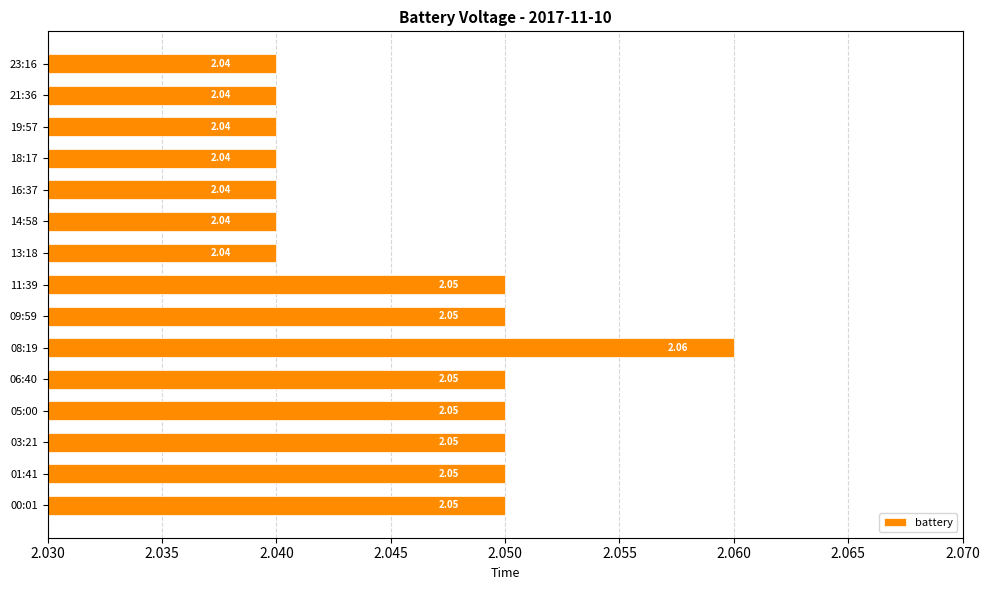

Approximately how many times larger is the value at 01:41 compared to 08:19?

1.0